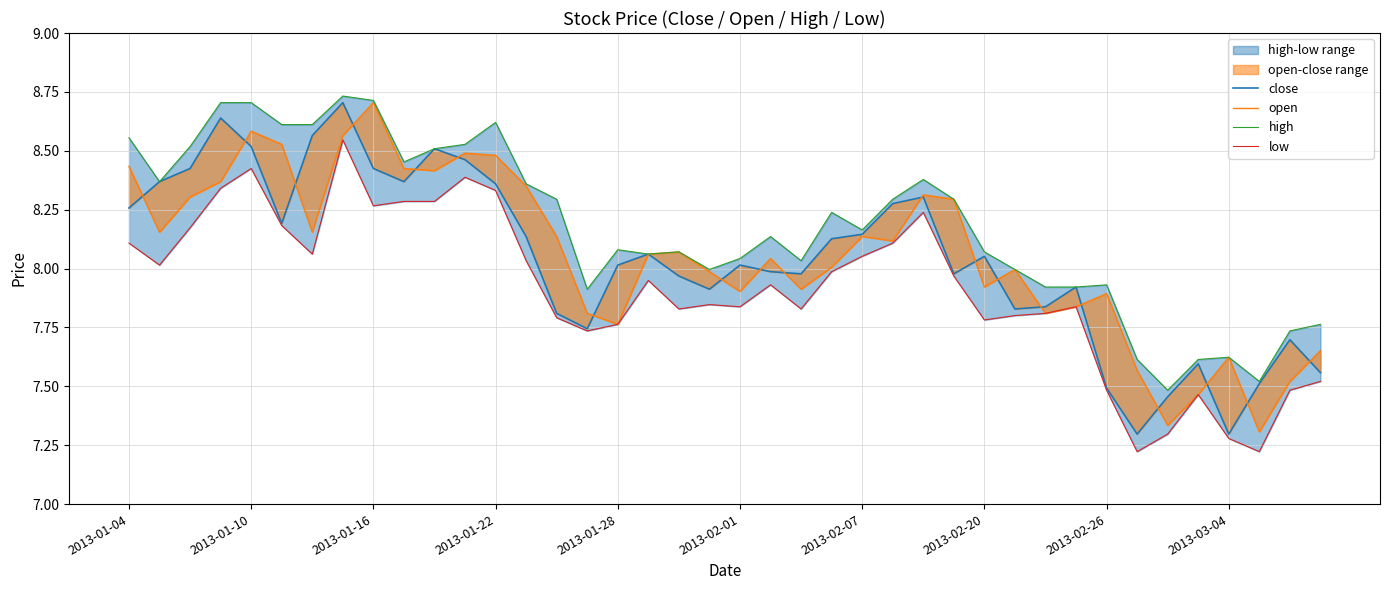

What position from the left is 17?

18